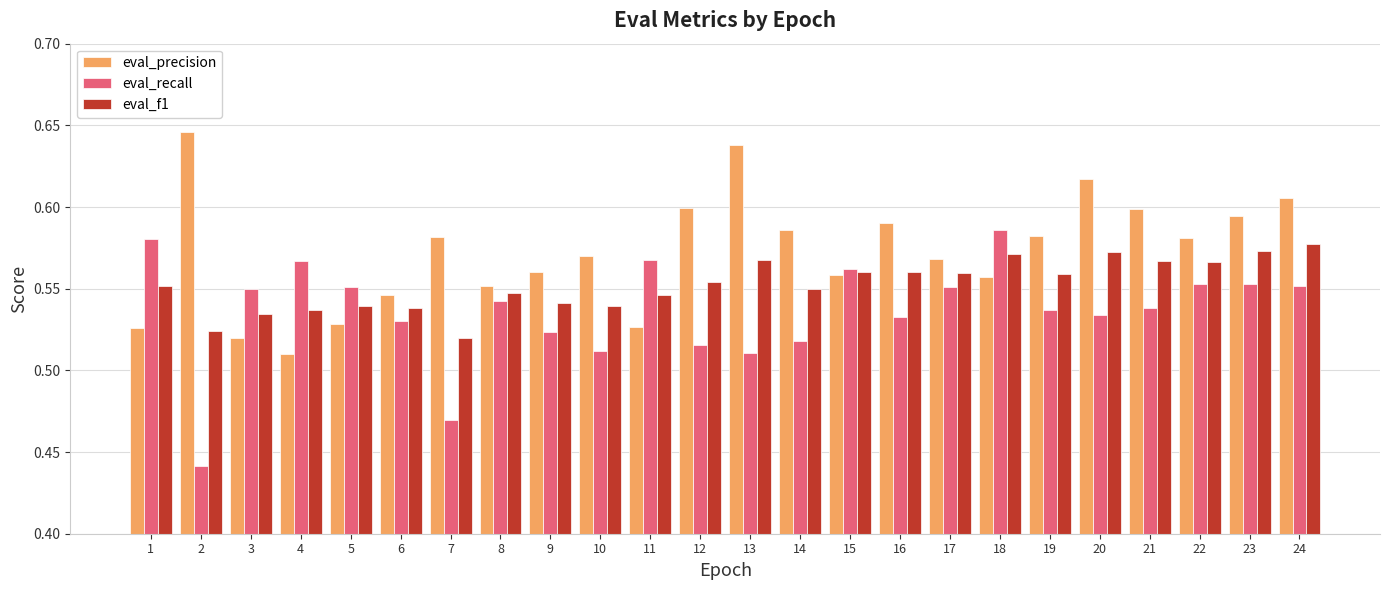

At which category is the sum across all series the highest?

24